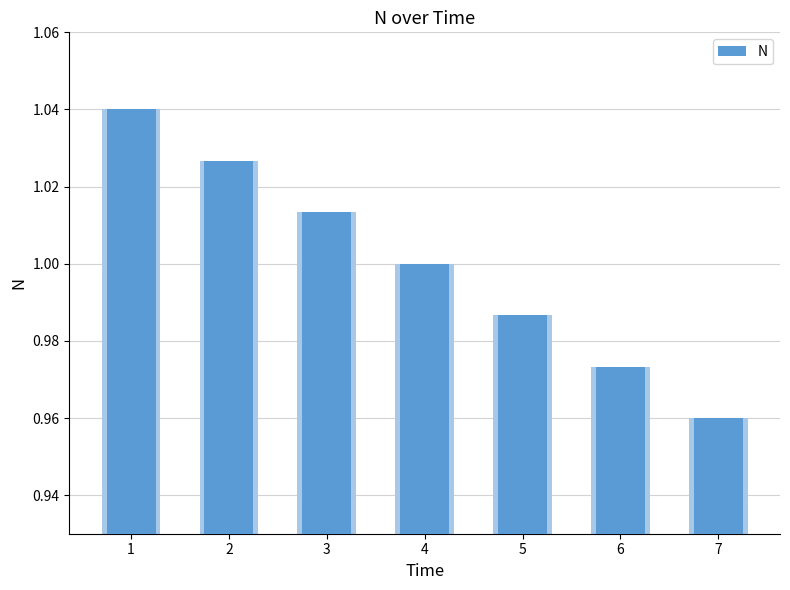

What is the value of the 6th bar from the left?

1.0